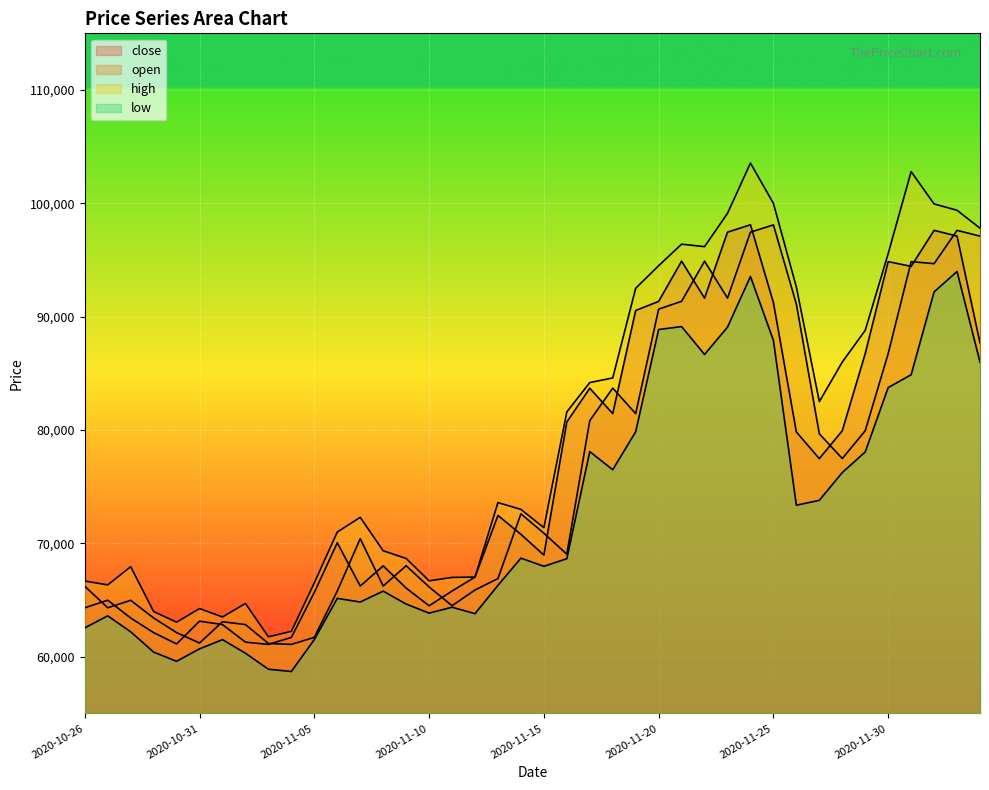

Which series has the largest total across all categories?

high